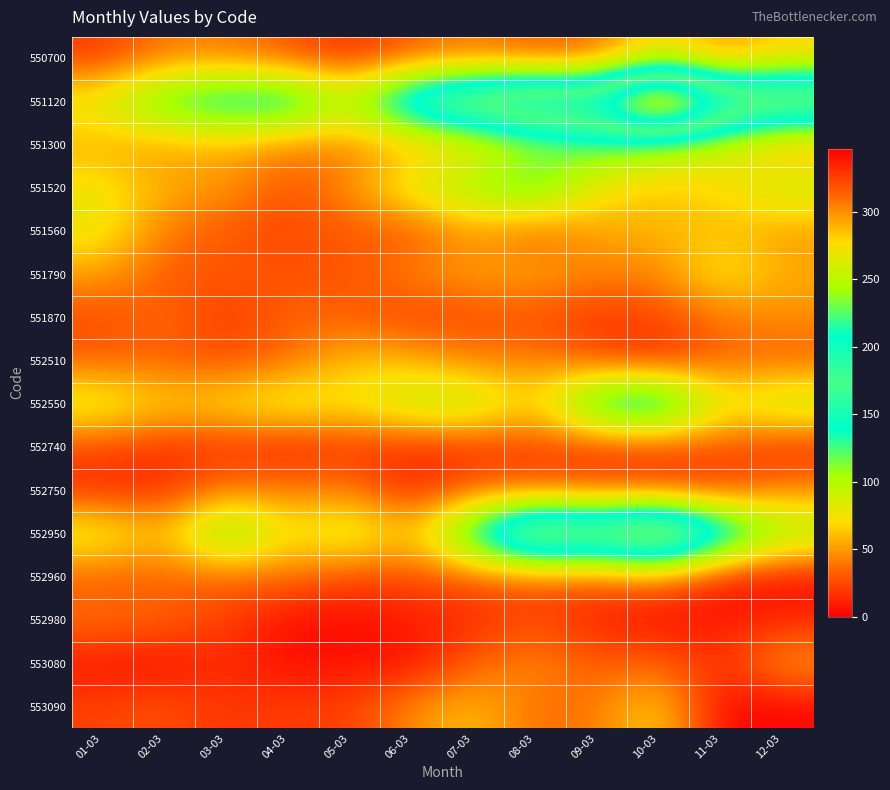

Reading left to right, transcribe all the data shown in this chart.

550700: 01-03=20	02-03=40	03-03=41	04-03=28	05-03=16	06-03=31	07-03=39	08-03=28	09-03=32	10-03=77	11-03=43	12-03=66
551120: 01-03=85	02-03=136	03-03=152	04-03=157	05-03=101	06-03=193	07-03=223	08-03=247	09-03=229	10-03=347	11-03=233	12-03=225
551300: 01-03=55	02-03=49	03-03=57	04-03=42	05-03=43	06-03=51	07-03=69	08-03=97	09-03=122	10-03=106	11-03=90	12-03=47
551520: 01-03=77	02-03=56	03-03=50	04-03=28	05-03=46	06-03=89	07-03=110	08-03=135	09-03=75	10-03=63	11-03=69	12-03=98
551560: 01-03=80	02-03=40	03-03=30	04-03=24	05-03=32	06-03=28	07-03=51	08-03=31	09-03=53	10-03=58	11-03=62	12-03=49
551790: 01-03=52	02-03=31	03-03=30	04-03=29	05-03=29	06-03=44	07-03=52	08-03=55	09-03=43	10-03=44	11-03=78	12-03=56
551870: 01-03=25	02-03=37	03-03=19	04-03=34	05-03=32	06-03=22	07-03=26	08-03=26	09-03=19	10-03=24	11-03=39	12-03=46
552510: 01-03=33	02-03=33	03-03=27	04-03=35	05-03=62	06-03=57	07-03=41	08-03=44	09-03=26	10-03=13	11-03=35	12-03=32
552550: 01-03=89	02-03=67	03-03=73	04-03=89	05-03=76	06-03=102	07-03=104	08-03=64	09-03=153	10-03=172	11-03=79	12-03=102
552740: 01-03=24	02-03=16	03-03=17	04-03=9	05-03=18	06-03=13	07-03=16	08-03=22	09-03=16	10-03=19	11-03=27	12-03=13
552750: 01-03=15	02-03=15	03-03=42	04-03=41	05-03=43	06-03=12	07-03=34	08-03=30	09-03=30	10-03=25	11-03=20	12-03=45
552950: 01-03=89	02-03=59	03-03=131	04-03=72	05-03=96	06-03=60	07-03=153	08-03=251	09-03=219	10-03=269	11-03=179	12-03=110
552960: 01-03=30	02-03=32	03-03=33	04-03=37	05-03=25	06-03=25	07-03=31	08-03=29	09-03=32	10-03=42	11-03=8	12-03=3
552980: 01-03=39	02-03=34	03-03=22	04-03=5	05-03=3	06-03=10	07-03=14	08-03=26	09-03=10	10-03=4	11-03=8	12-03=13
553080: 01-03=7	02-03=5	03-03=16	04-03=4	05-03=7	06-03=5	07-03=33	08-03=46	09-03=31	10-03=35	11-03=14	12-03=53
553090: 01-03=23	02-03=28	03-03=18	04-03=22	05-03=21	06-03=47	07-03=62	08-03=36	09-03=40	10-03=71	11-03=2	12-03=2